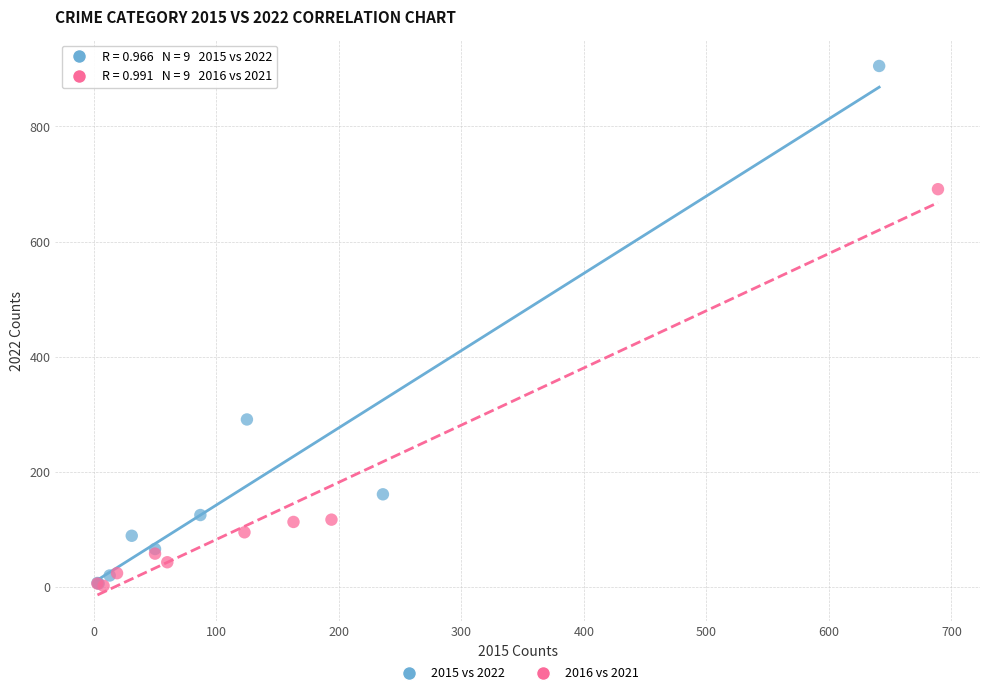

Which series has the largest Y range (max minus min)?

2015 vs 2022